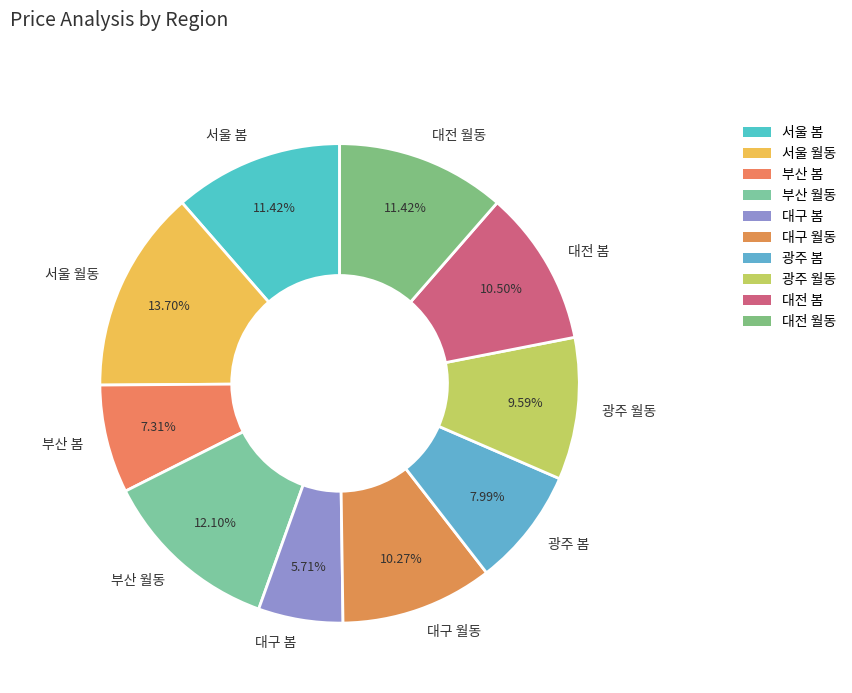

How many segments does this pie chart have?

10